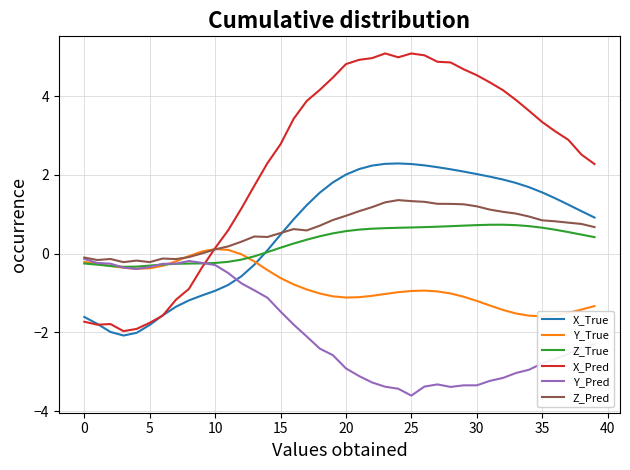

Rank the series at 28 from highest to lowest value.

X_Pred, X_True, Z_Pred, Z_True, Y_True, Y_Pred